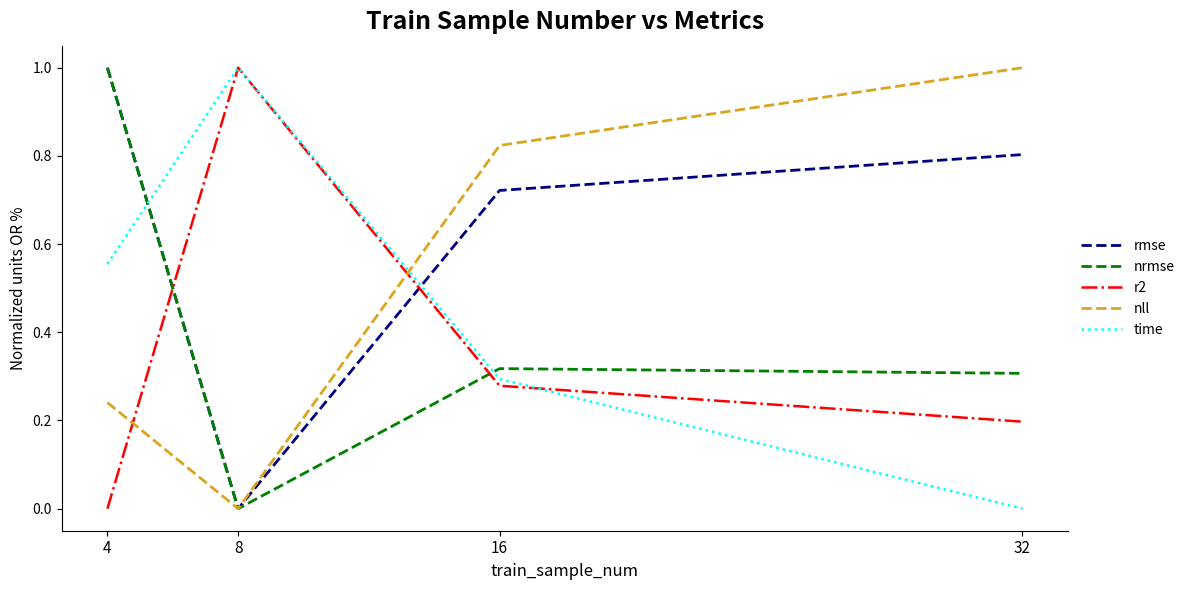

Which category has the lowest value in the nll series?

8